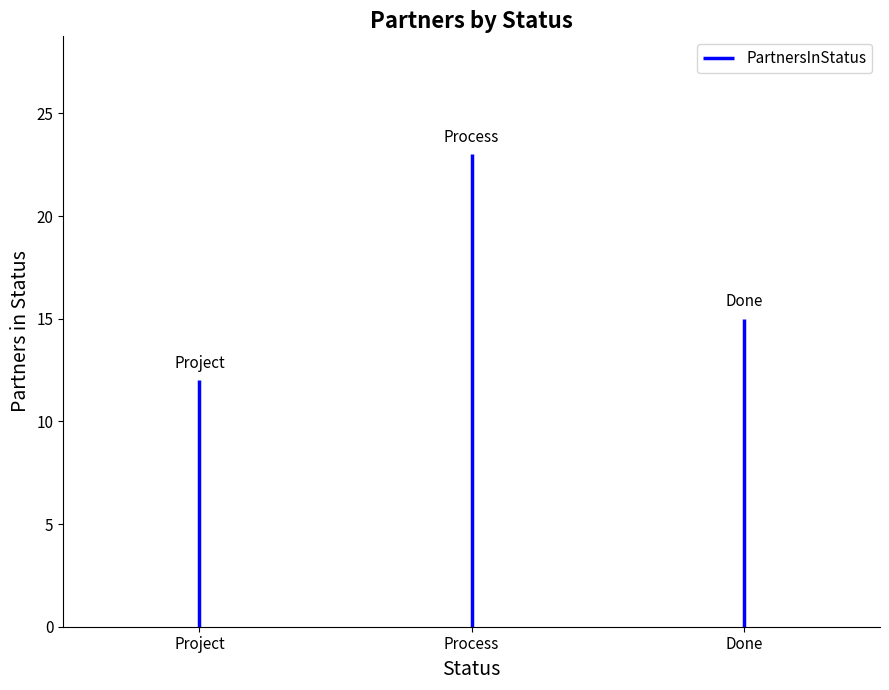

What is the maximum value shown in the chart?

23